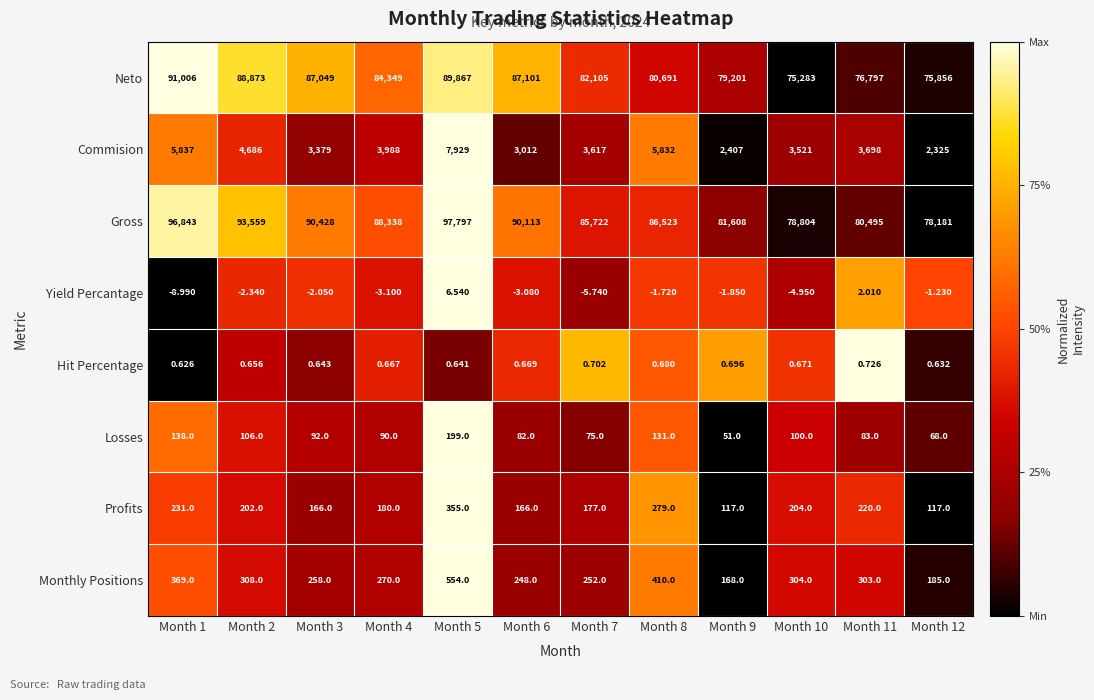

Is the value of Yield Percantage at Month 12 greater than the value of Commision at Month 11?

No